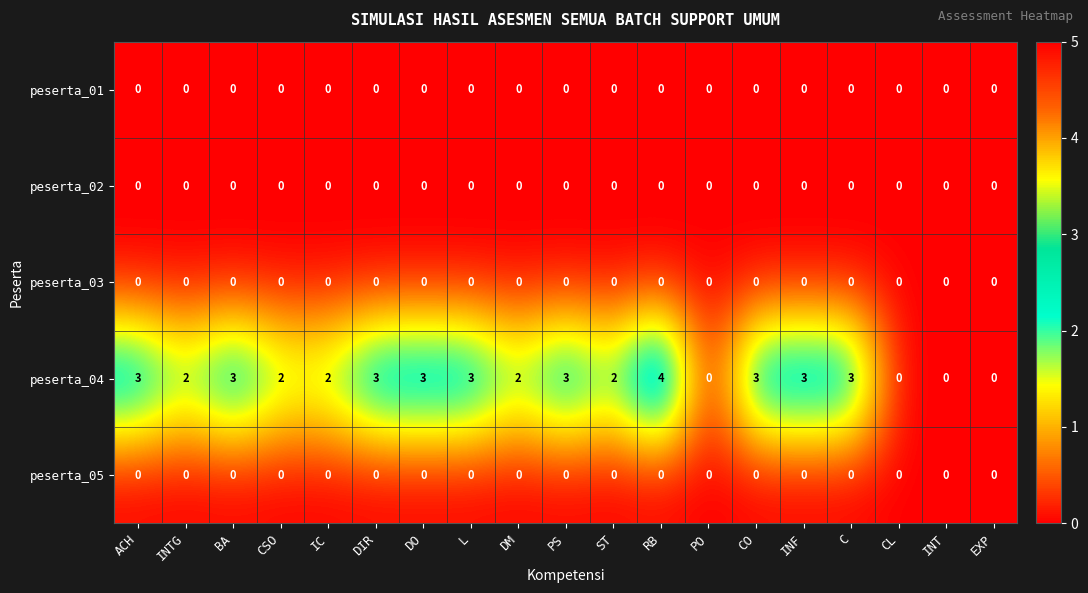

Count the number of categories in the chart.

19